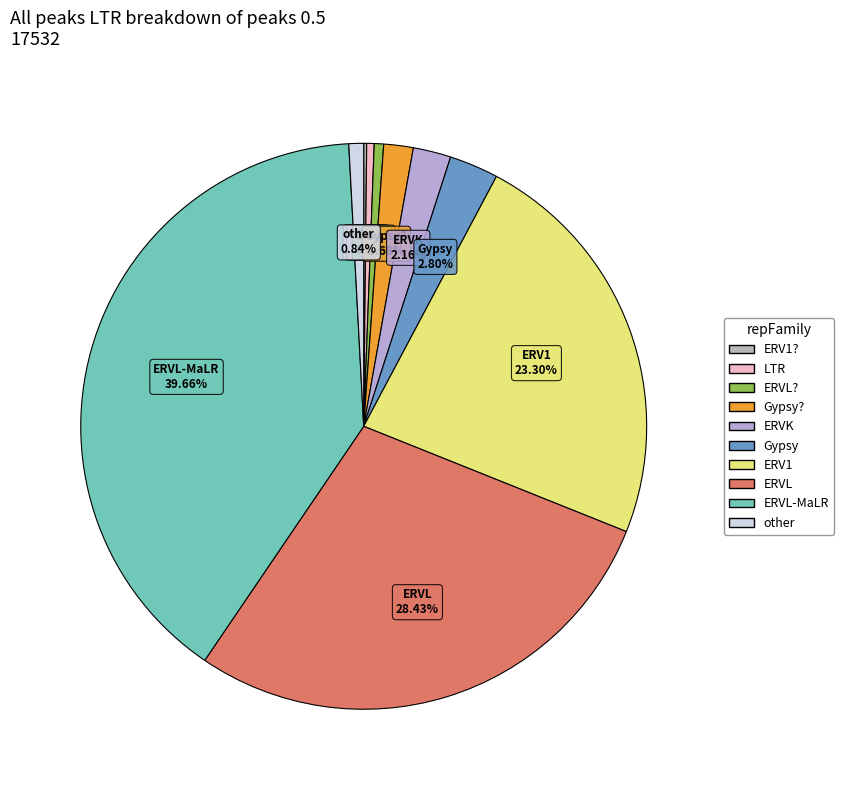

Is the sum of other and Gypsy? greater than half?

No